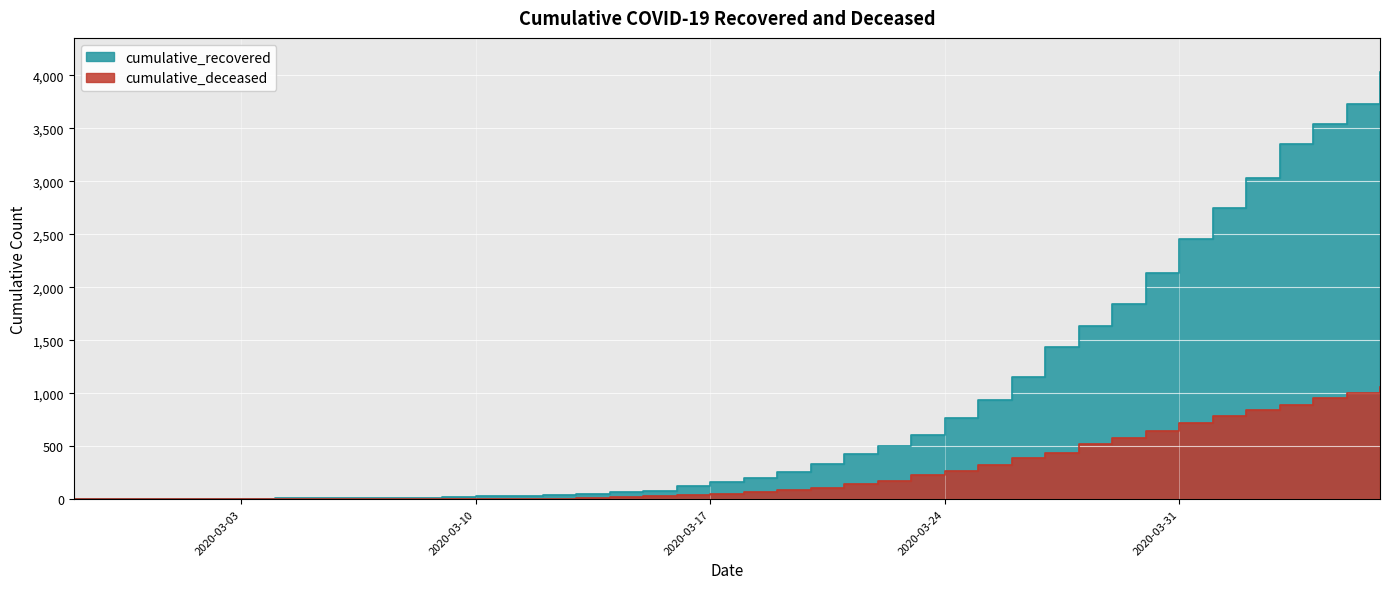

Which series has the largest total across all categories?

cumulative_recovered